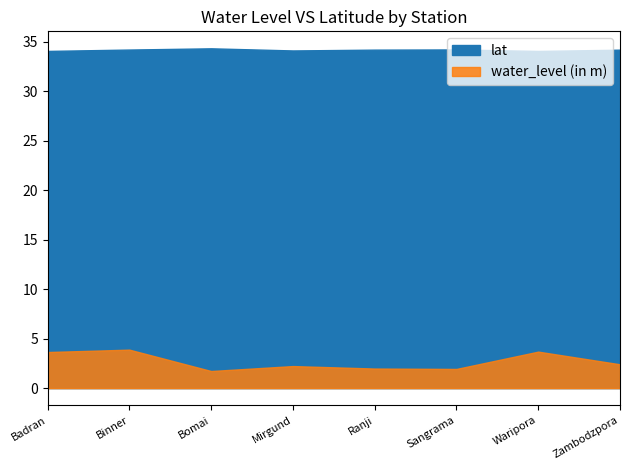

True or false: water_level (in m) has a value of 2.2 at Mirgund.

True